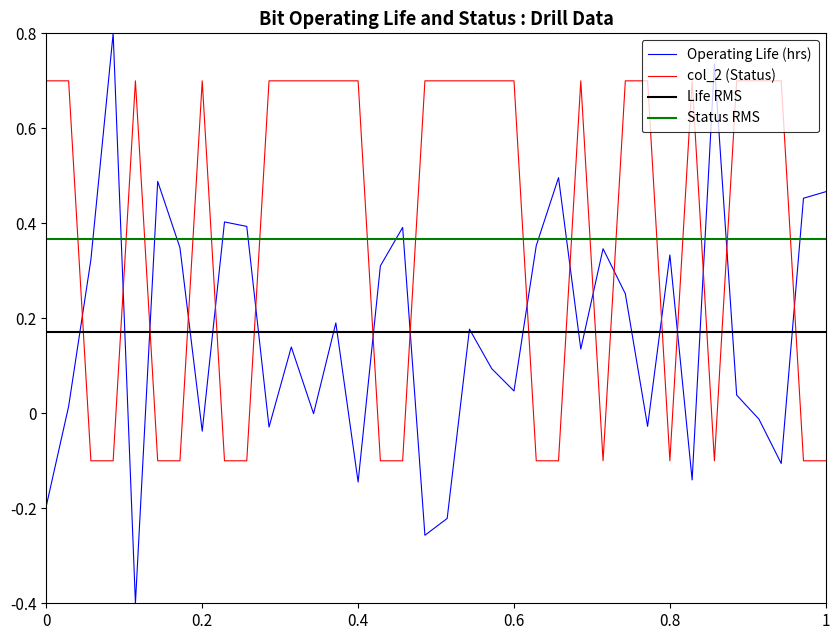

What is the sum of all Operating Life (hrs) values?

6.2